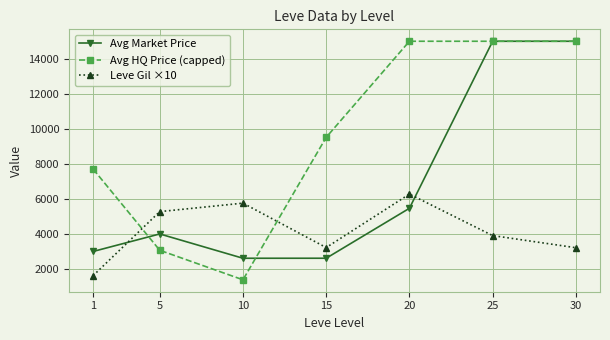

True or false: Leve Gil ×10 and Avg HQ Price (capped) intersect in this chart.

True